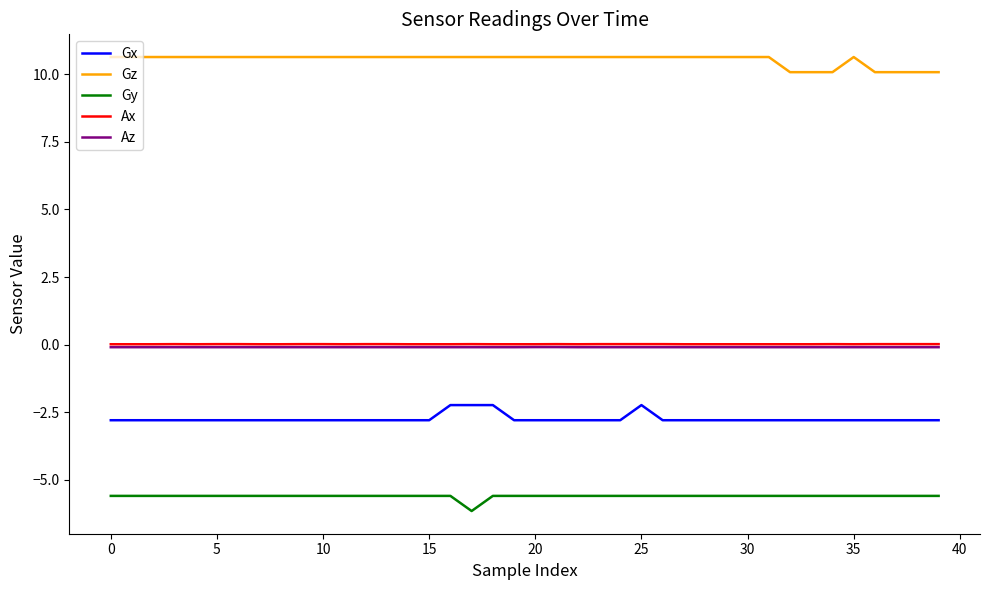

What is the minimum value shown in the chart?

-6.2